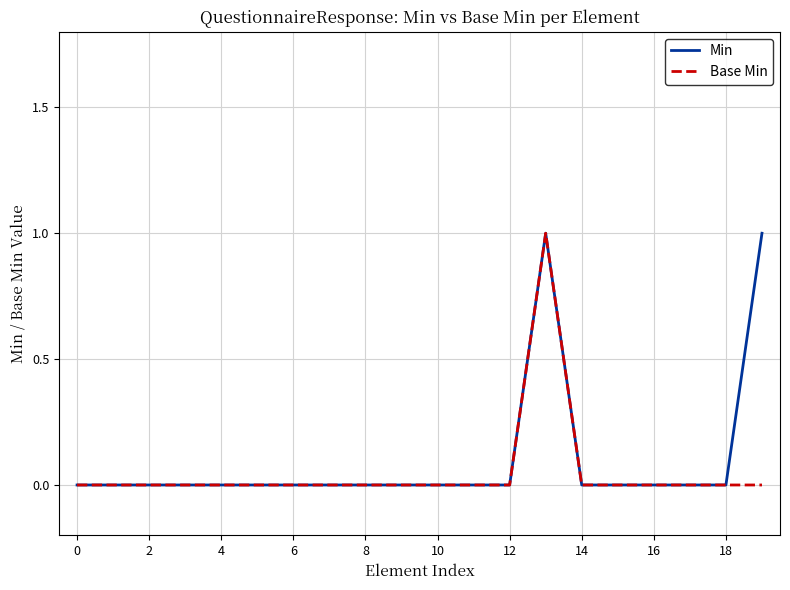

Which series has the largest range (max minus min)?

Min